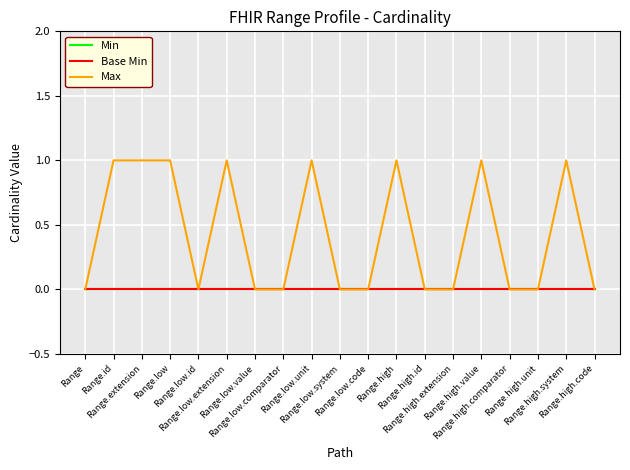

Reading right to left, list all the values displayed in this chart.

Min: Range.high.code=0	Range.high.system=0	Range.high.unit=0	Range.high.comparator=0	Range.high.value=0	Range.high.extension=0	Range.high.id=0	Range.high=0	Range.low.code=0	Range.low.system=0	Range.low.unit=0	Range.low.comparator=0	Range.low.value=0	Range.low.extension=0	Range.low.id=0	Range.low=0	Range.extension=0	Range.id=0	Range=0
Base Min: Range.high.code=0	Range.high.system=0	Range.high.unit=0	Range.high.comparator=0	Range.high.value=0	Range.high.extension=0	Range.high.id=0	Range.high=0	Range.low.code=0	Range.low.system=0	Range.low.unit=0	Range.low.comparator=0	Range.low.value=0	Range.low.extension=0	Range.low.id=0	Range.low=0	Range.extension=0	Range.id=0	Range=0
Max: Range.high.code=0	Range.high.system=1	Range.high.unit=0	Range.high.comparator=0	Range.high.value=1	Range.high.extension=0	Range.high.id=0	Range.high=1	Range.low.code=0	Range.low.system=0	Range.low.unit=1	Range.low.comparator=0	Range.low.value=0	Range.low.extension=1	Range.low.id=0	Range.low=1	Range.extension=1	Range.id=1	Range=0